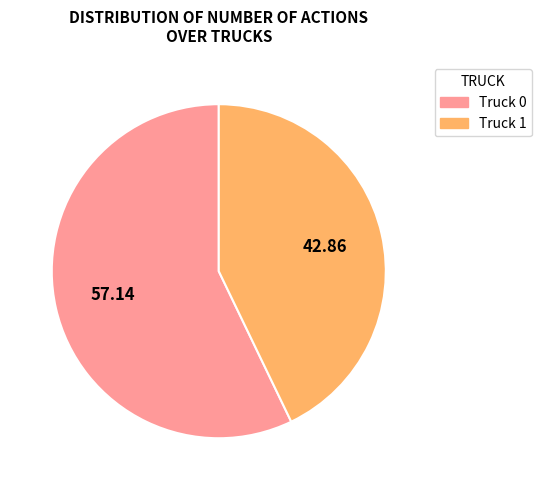

Is there any slice that represents more than half of the pie?

Yes